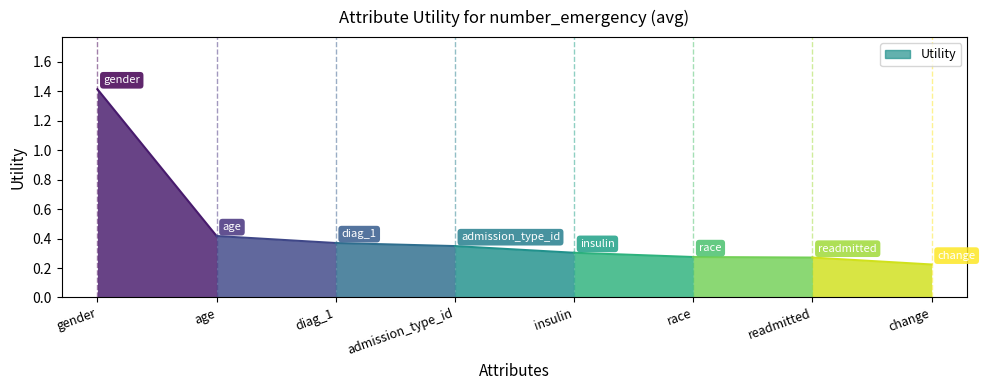

What is the change in value from gender to race?

-1.1